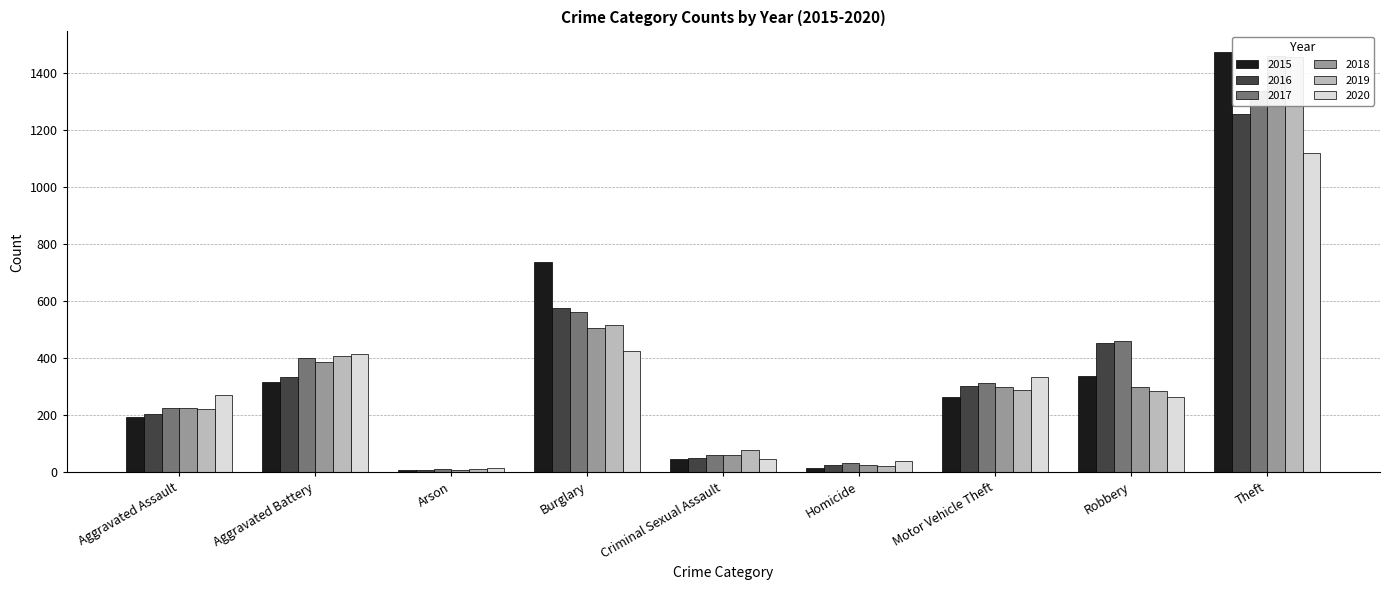

What is the maximum value for 2018?

1461